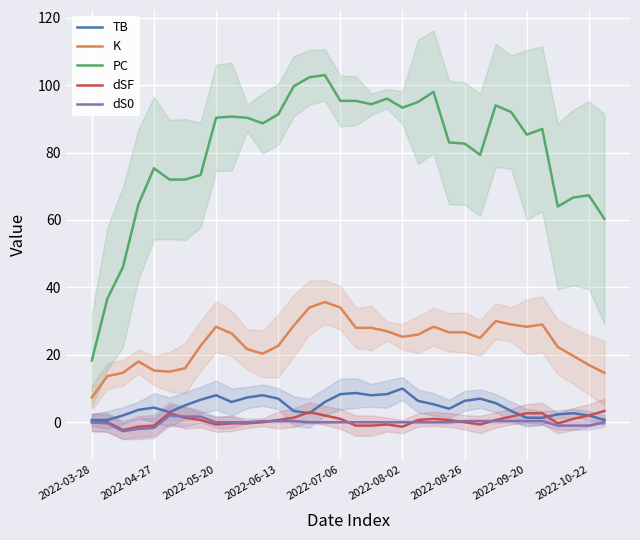

True or false: K and TB intersect in this chart.

False